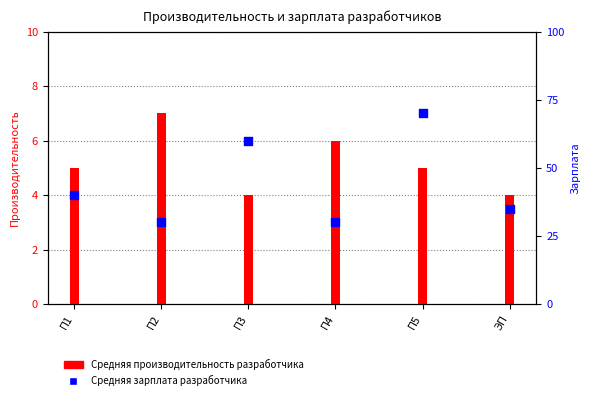

What is the total value across all series at П2?

37